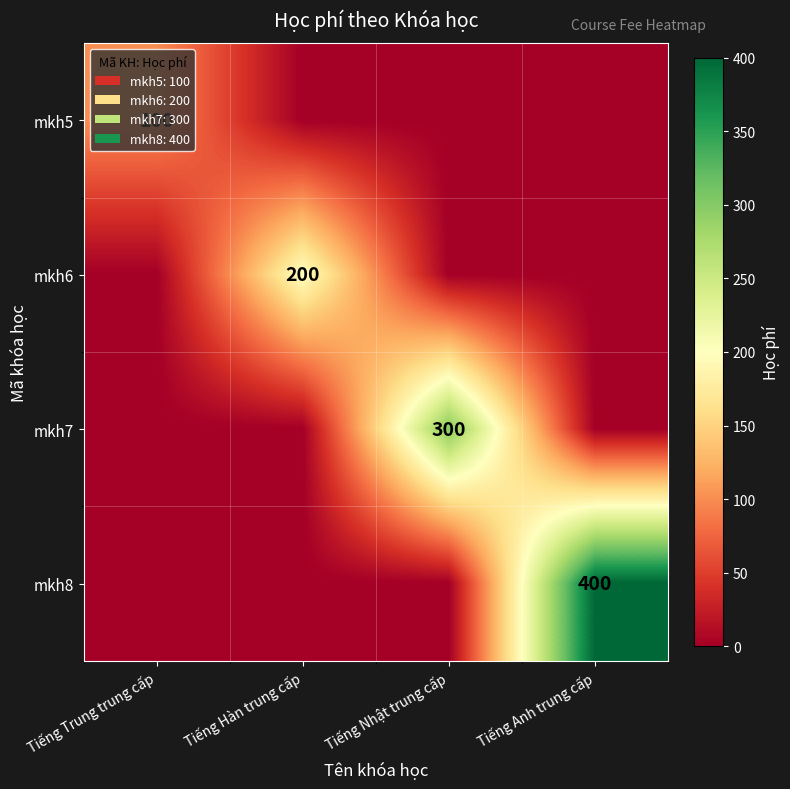

The value of mkh5 at Tiếng Trung trung cấp is 57. True or false?

False